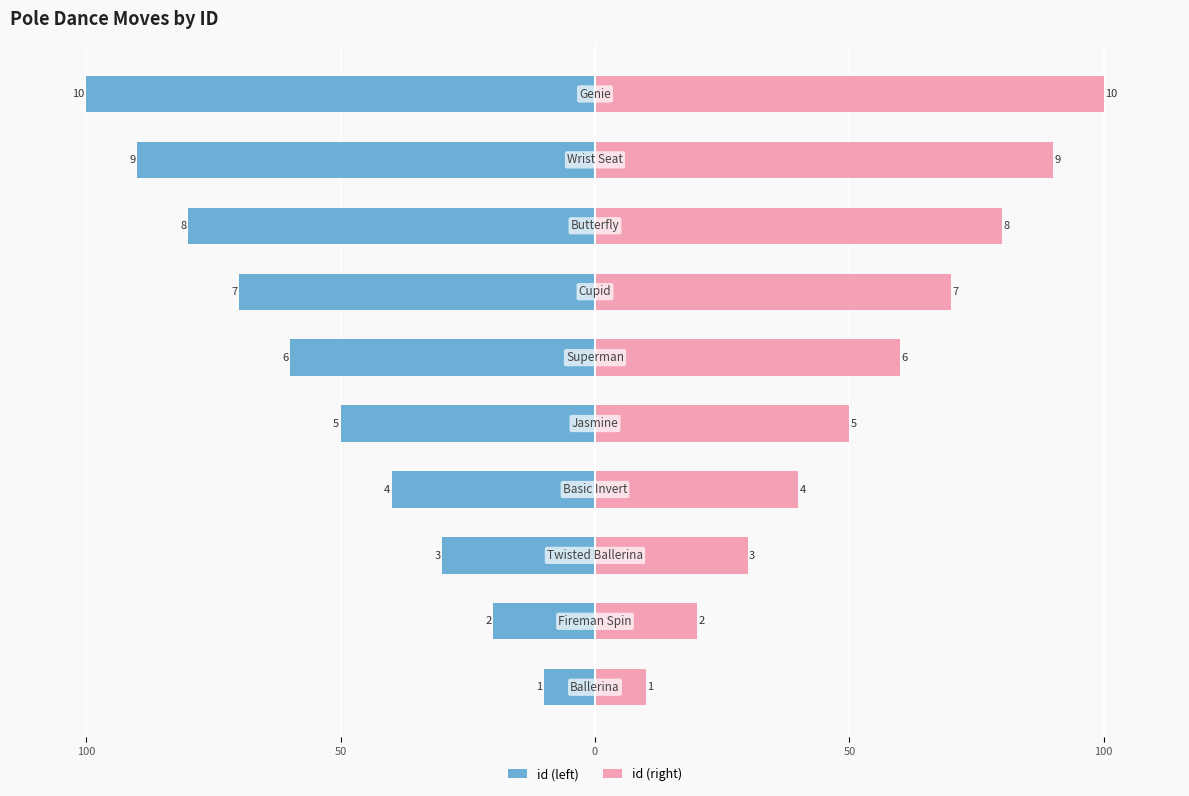

Which series has the largest range (max minus min)?

id